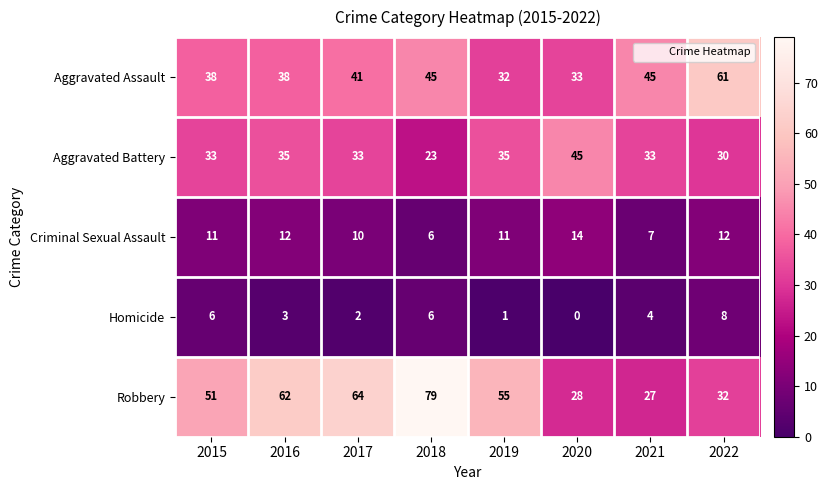

At which label does Homicide reach its peak?

2022